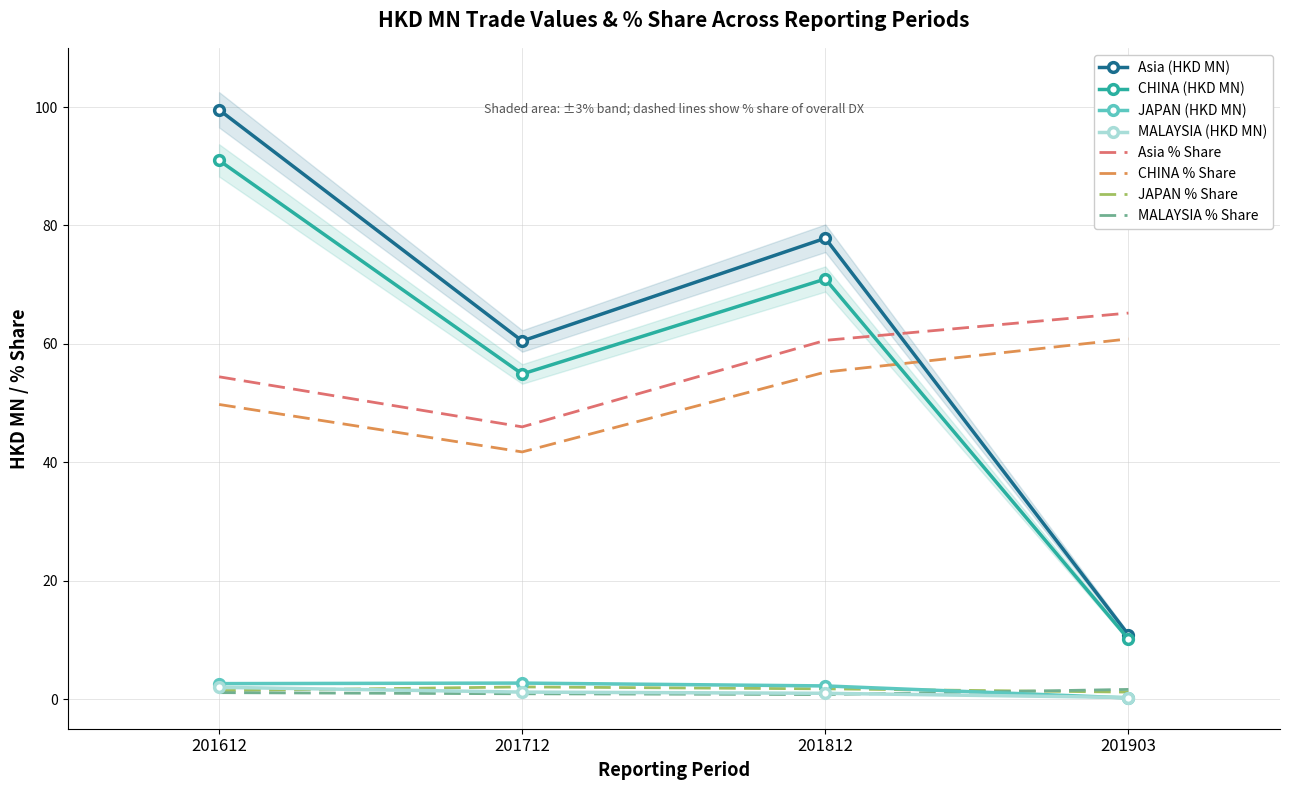

List the labels in order of CHINA (HKD MN) value, largest first.

201612, 201812, 201712, 201903